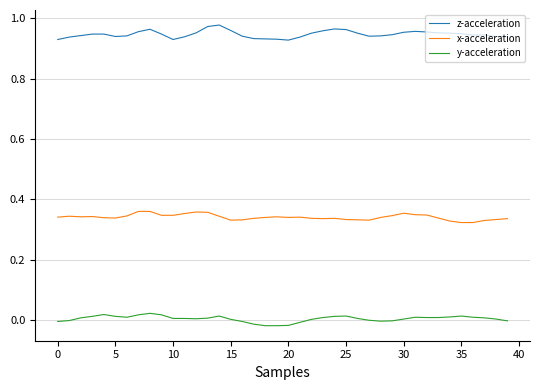

What are all the series names shown in the legend?

z-acceleration, x-acceleration, y-acceleration